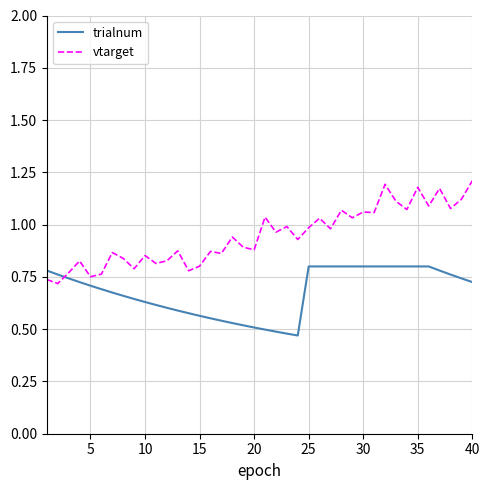

Rank the series by their average value, from highest to lowest.

vtarget, trialnum